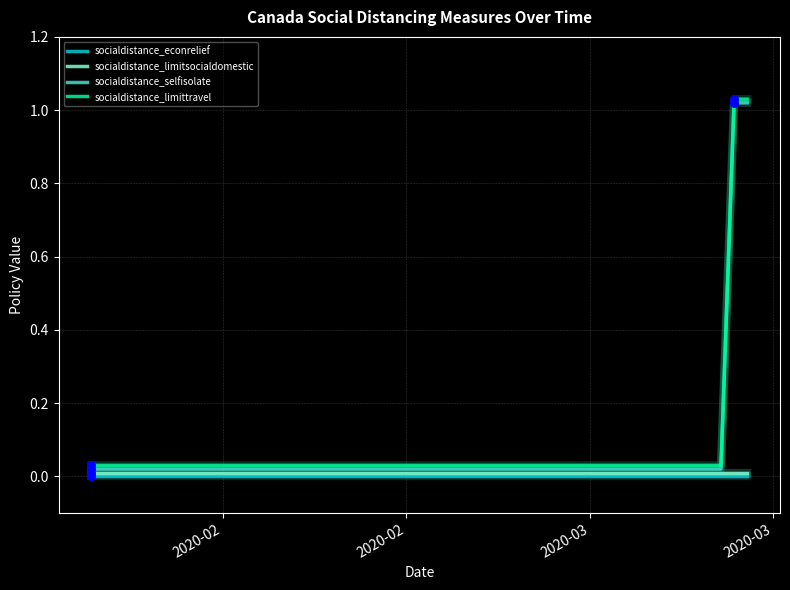

Is this an area chart (filled region under the line)?

No